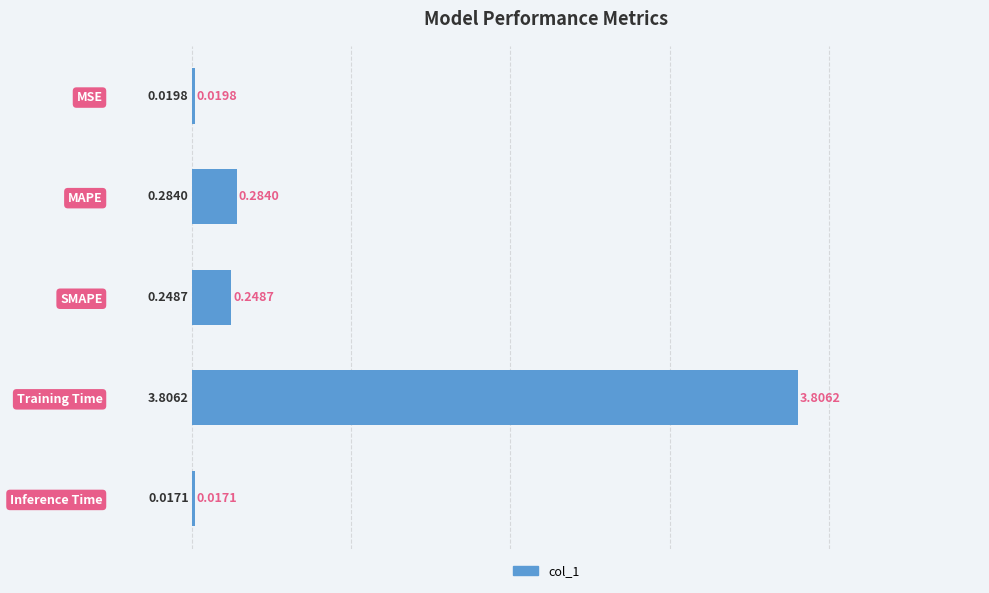

Rank the categories by value from lowest to highest.

Inference Time, MSE, SMAPE, MAPE, Training Time